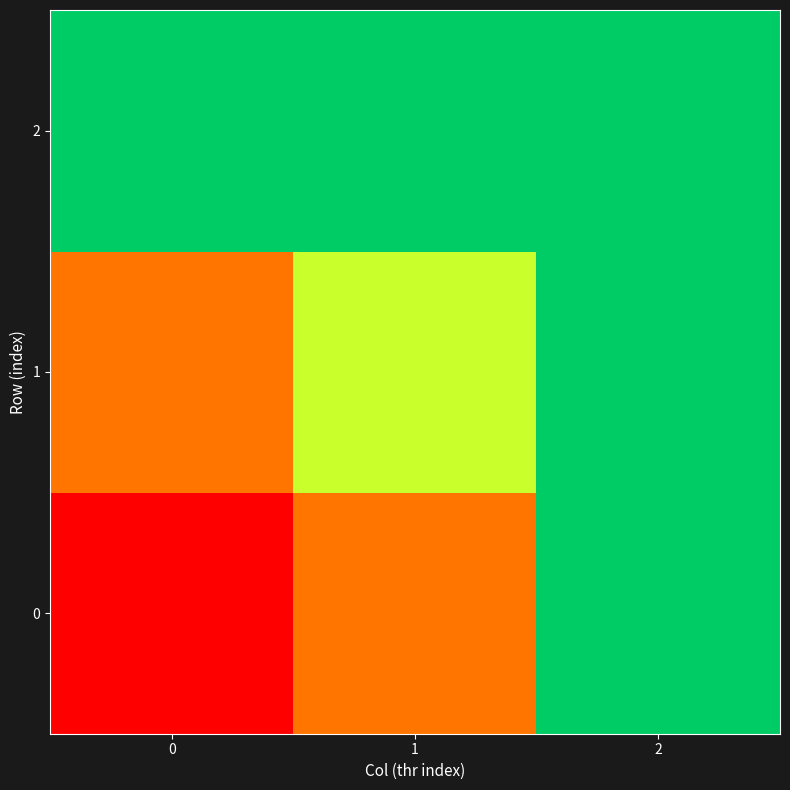

Which series has the largest total across all categories?

2